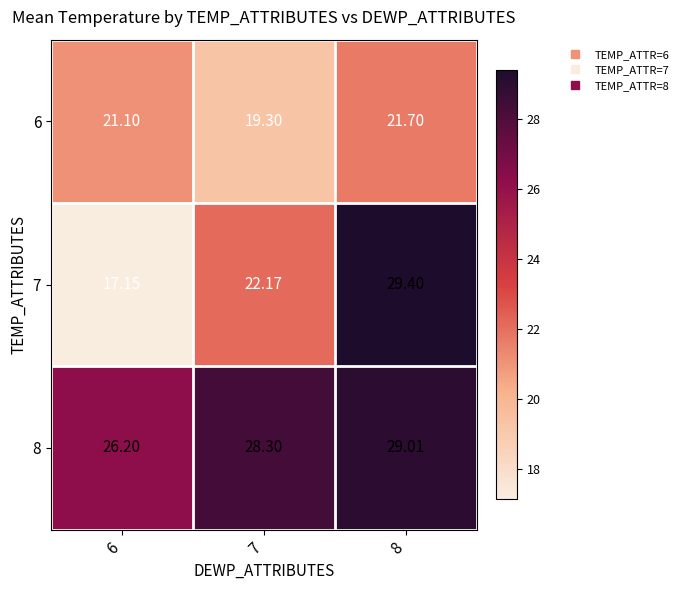

Is the value of 7 at 7 greater than the value of 8 at 8?

No